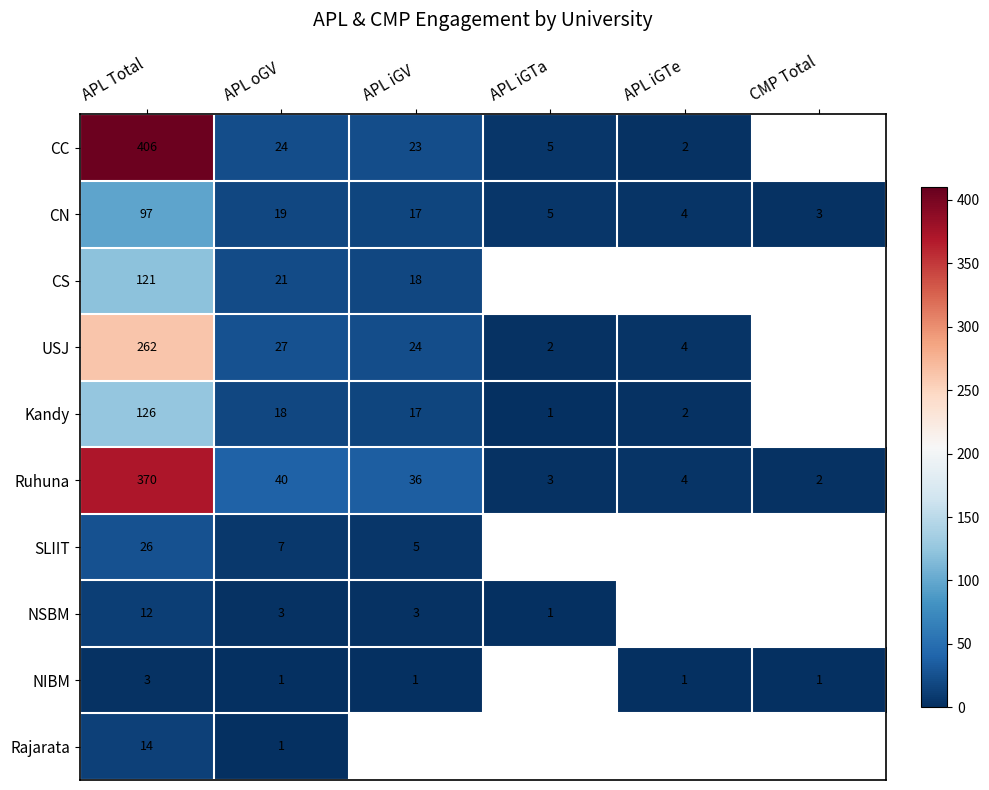

How many distinct data groups are displayed?

10